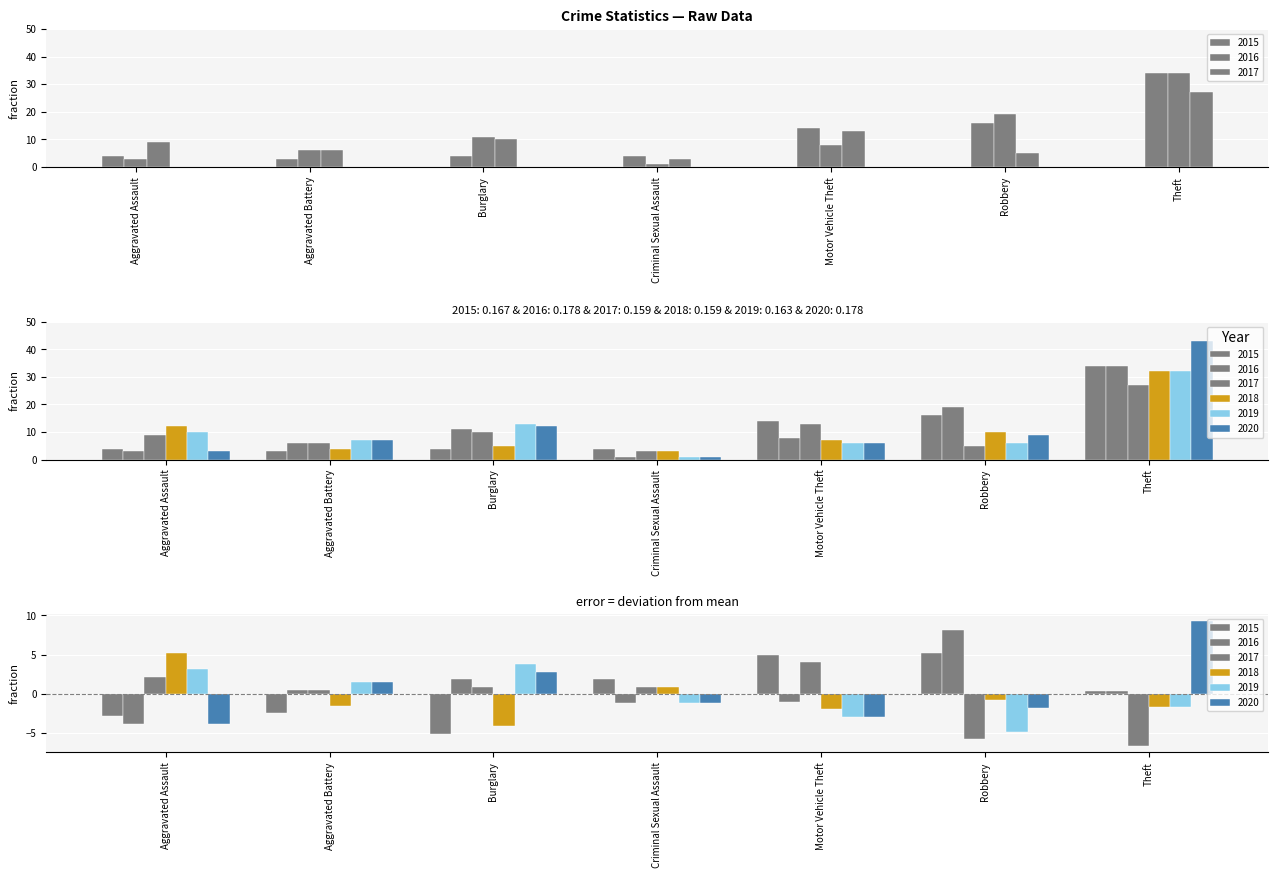

Where does the 2017 series first go above 9?

Burglary